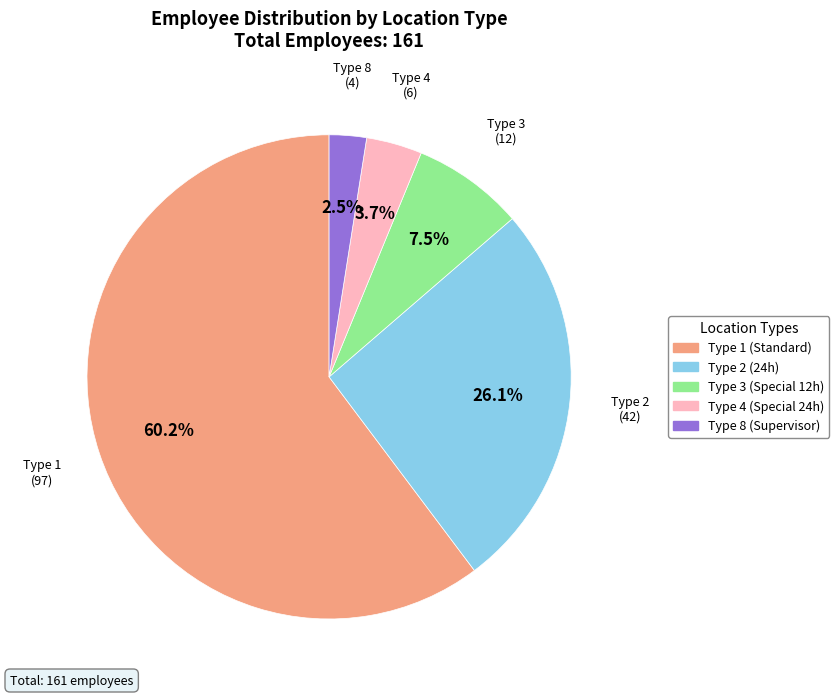

To the nearest percent, what is the difference between the largest and smallest slice percentages?

58%